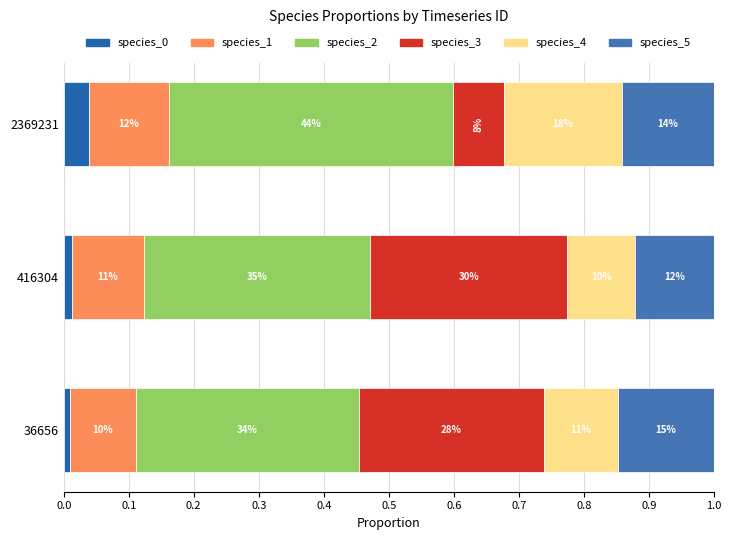

Where is species_4 nearest to the value 0?

416304